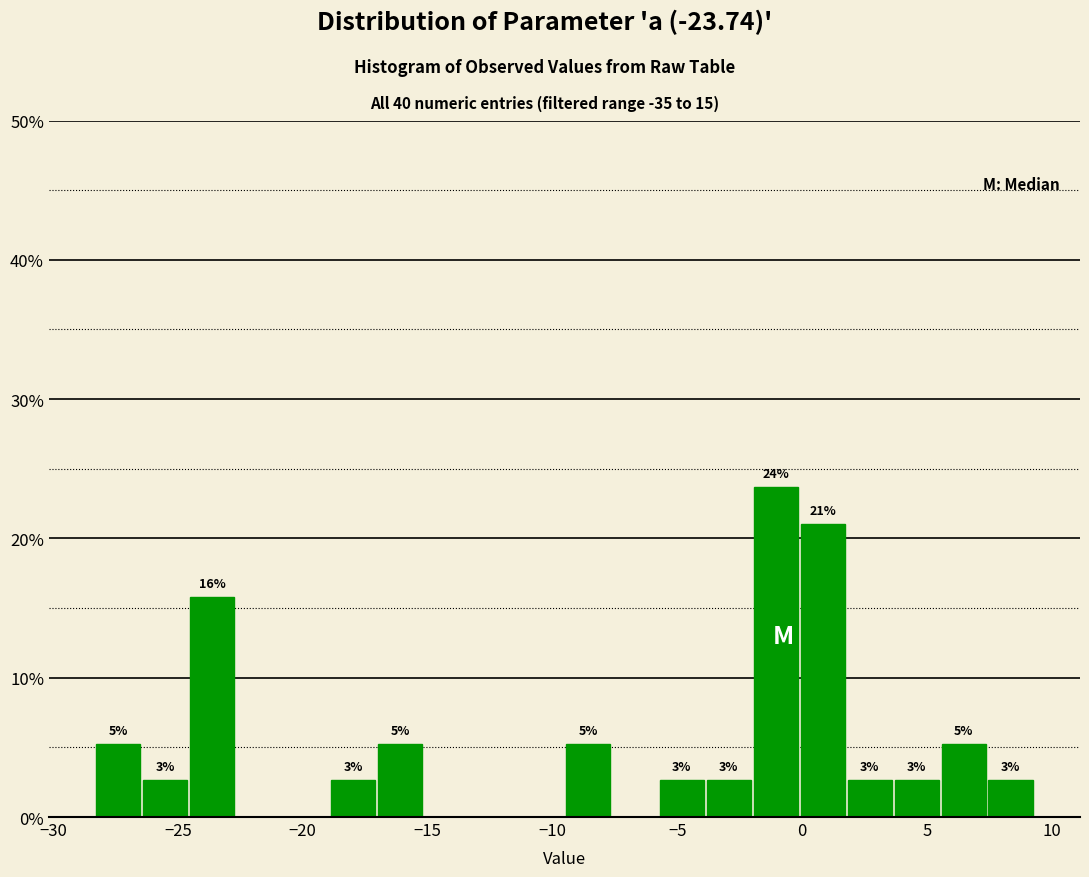

Around what value on the x-axis is the tallest bar? Give the approximate position of its centre, as read against the axis.

-1.0